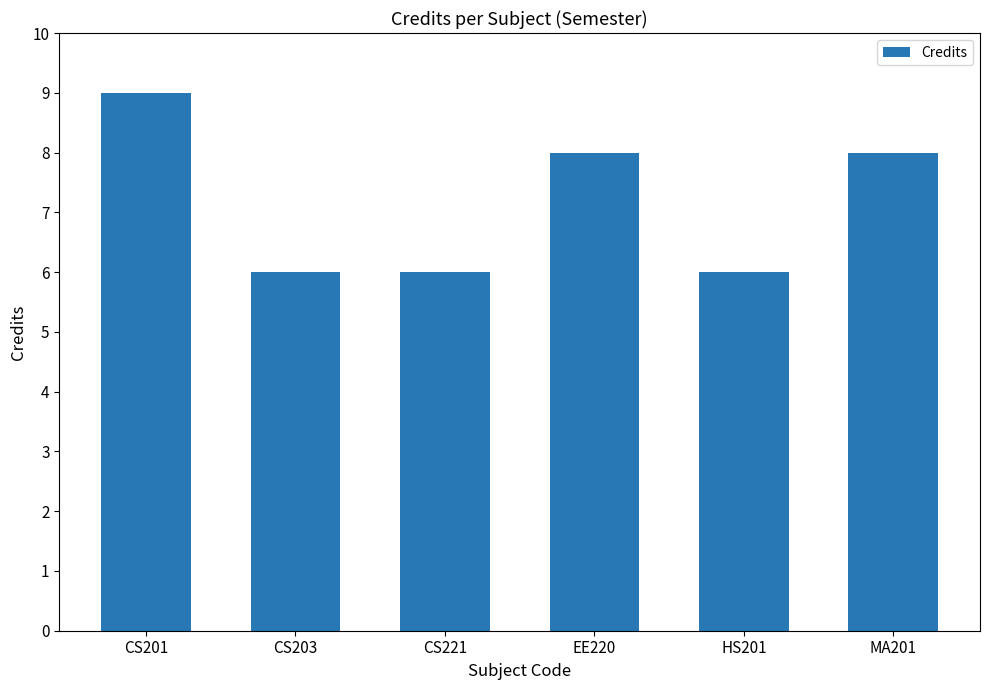

What is the label of the 5th bar from the left?

HS201